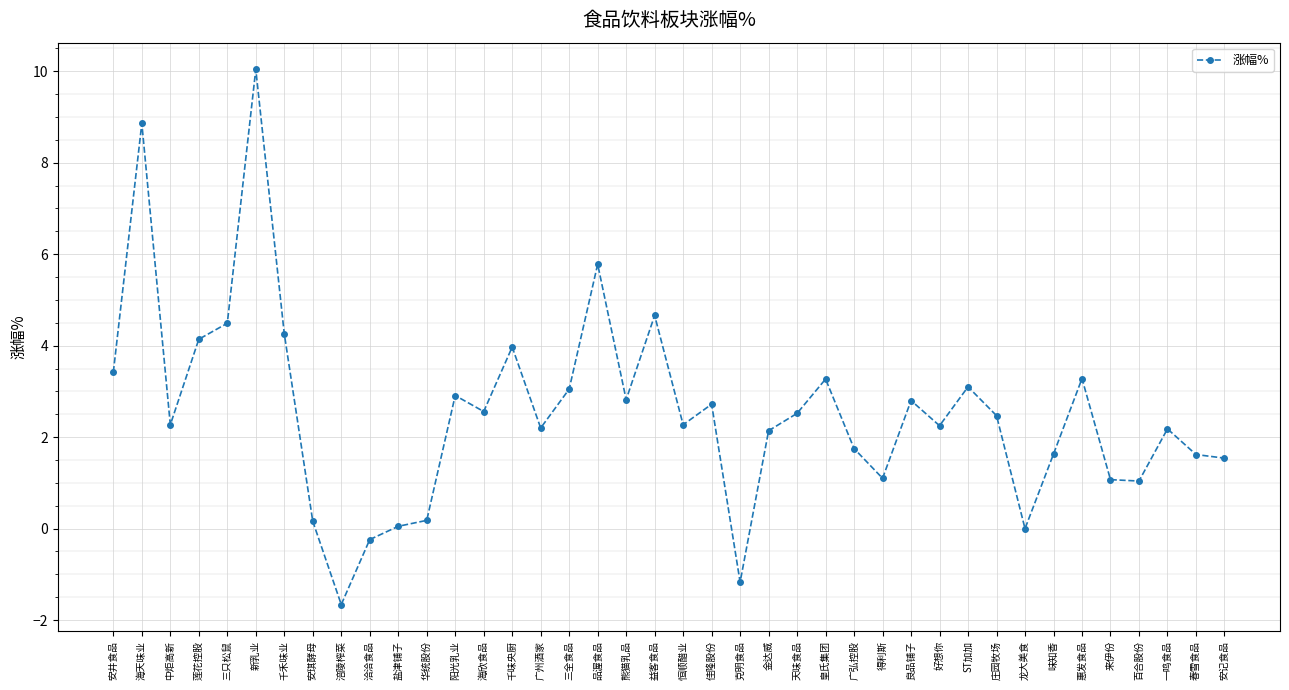

Count the number of data series in this chart.

1